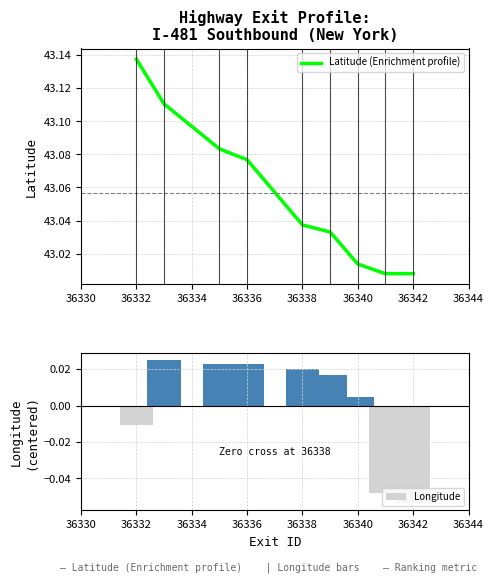

How many values in Longitude are above zero?

6